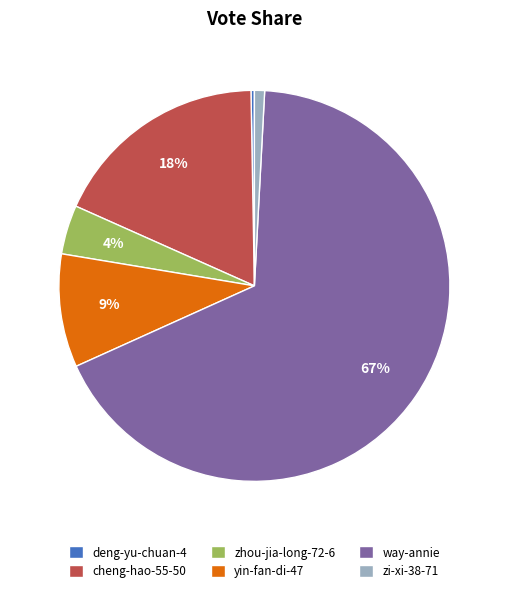

Between way-annie and zi-xi-38-71, which is larger?

way-annie